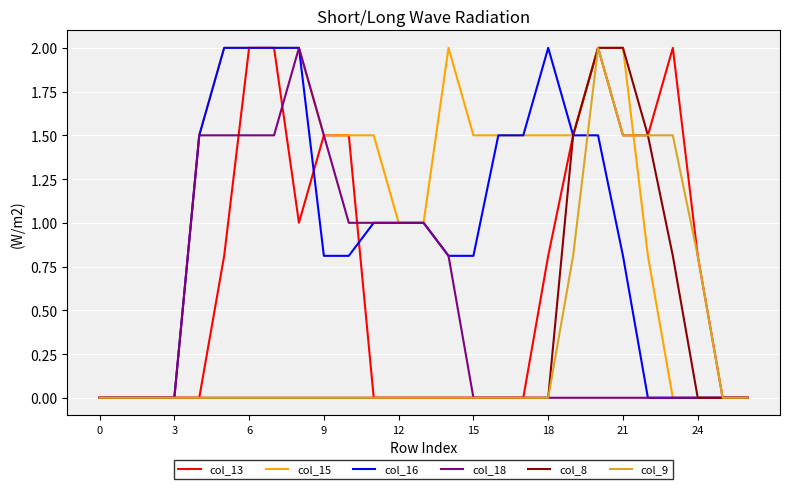

What is the highest value of the col_18 series?

2.0